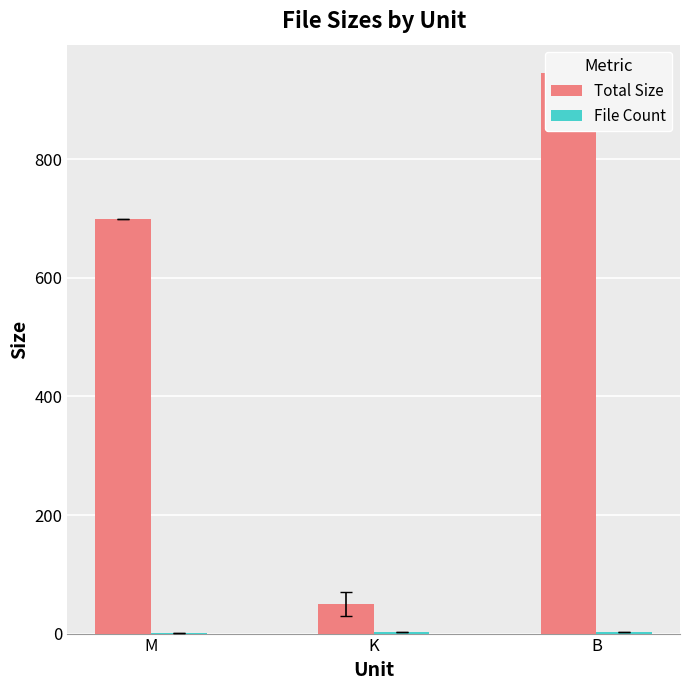

How many bars are there in each group?

2